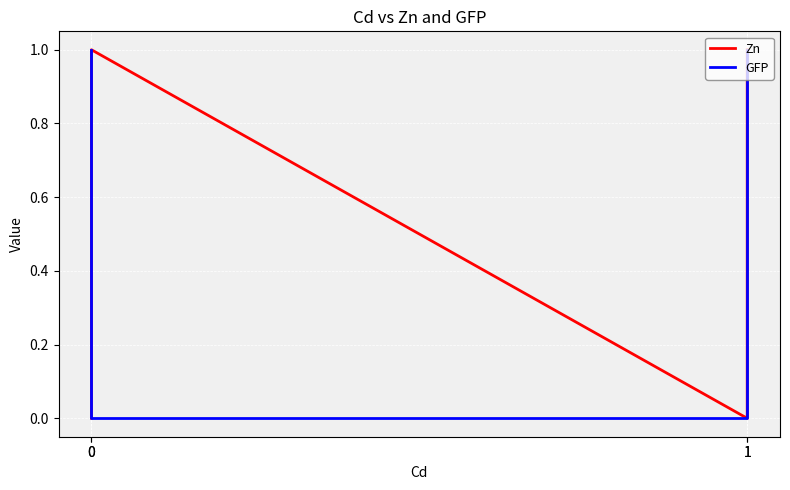

Is it true that Zn equals 0 at 0?

False